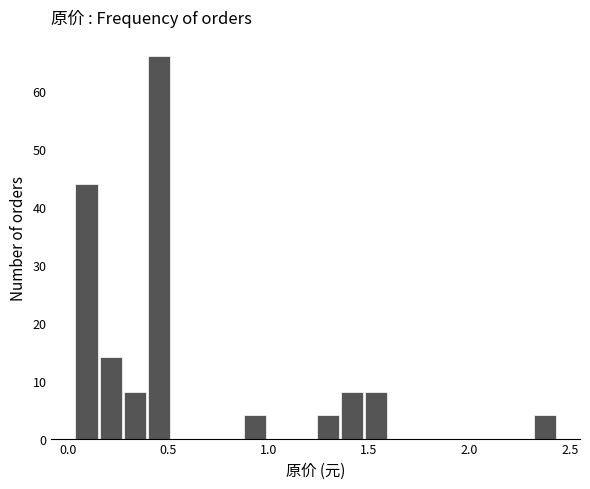

Around what value on the x-axis is the tallest bar? Give the approximate position of its centre, as read against the axis.

0.45